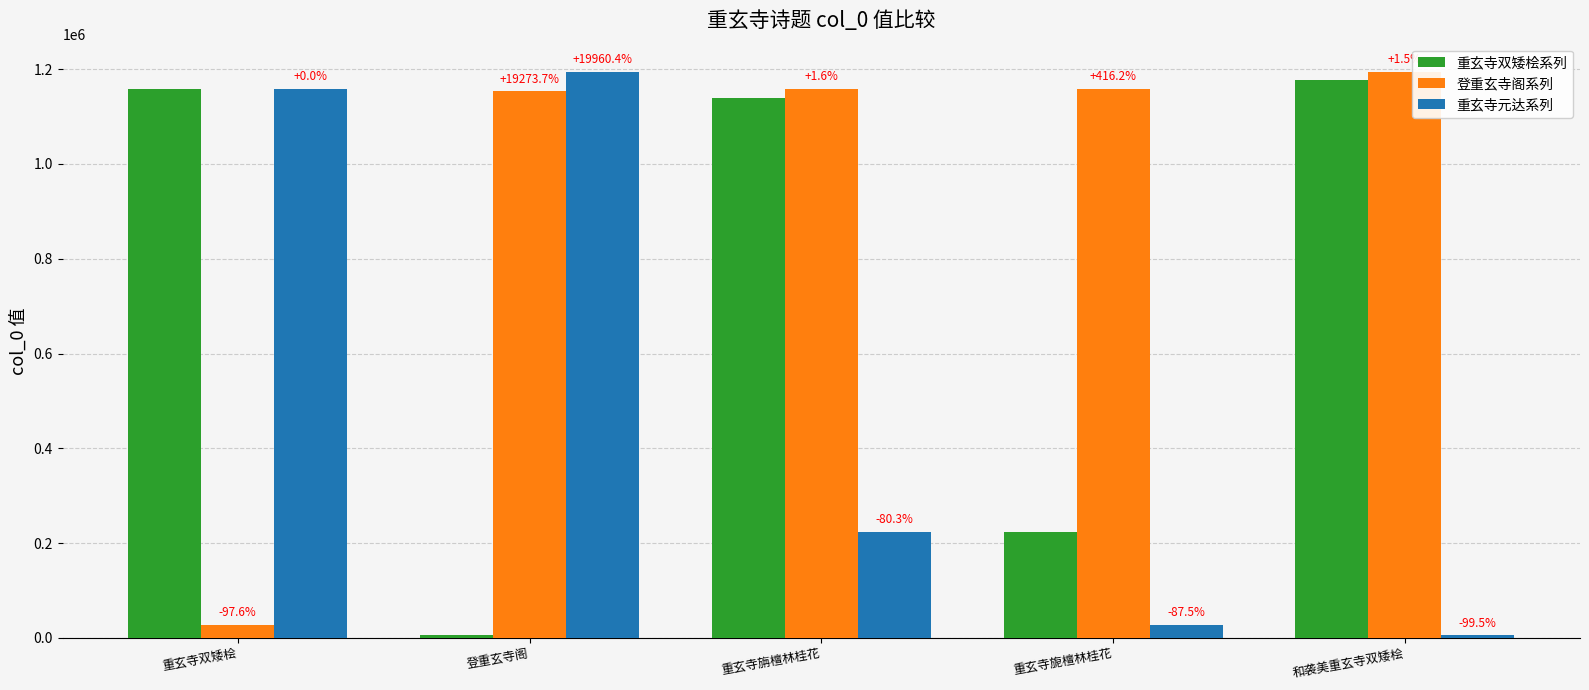

What is the greatest value displayed?

1193993